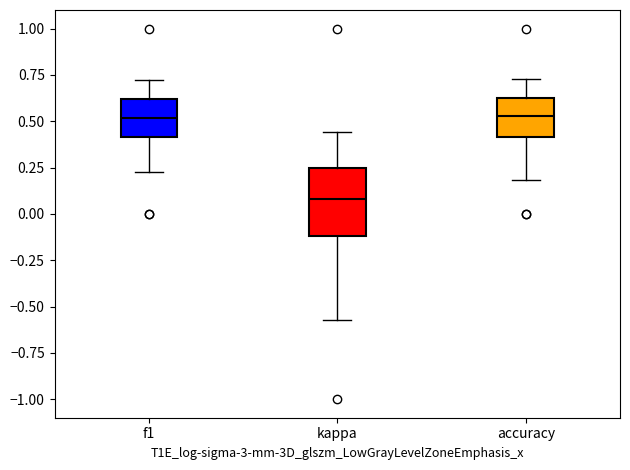

Which box is the tallest, from its lower edge to its upper edge?

kappa